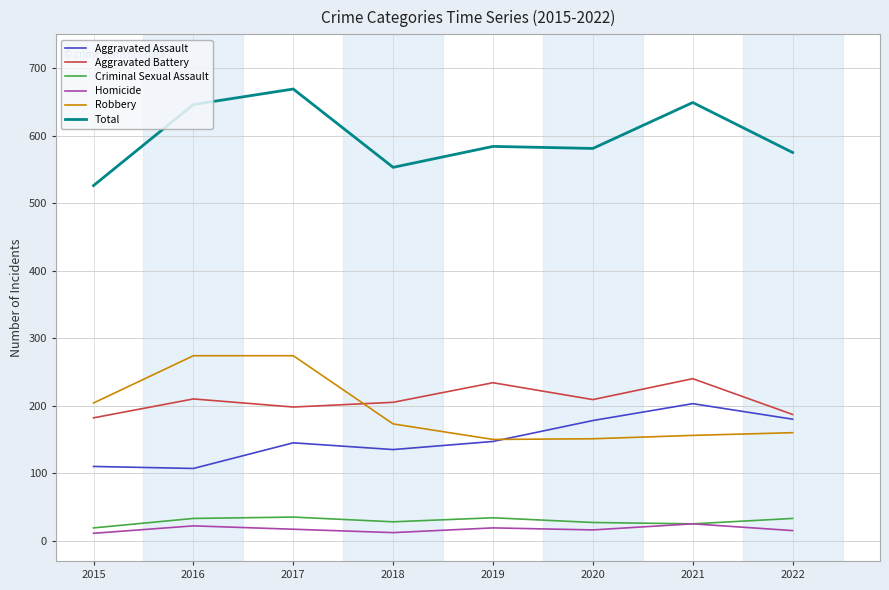

What is the total value across all series at 2019?

1168